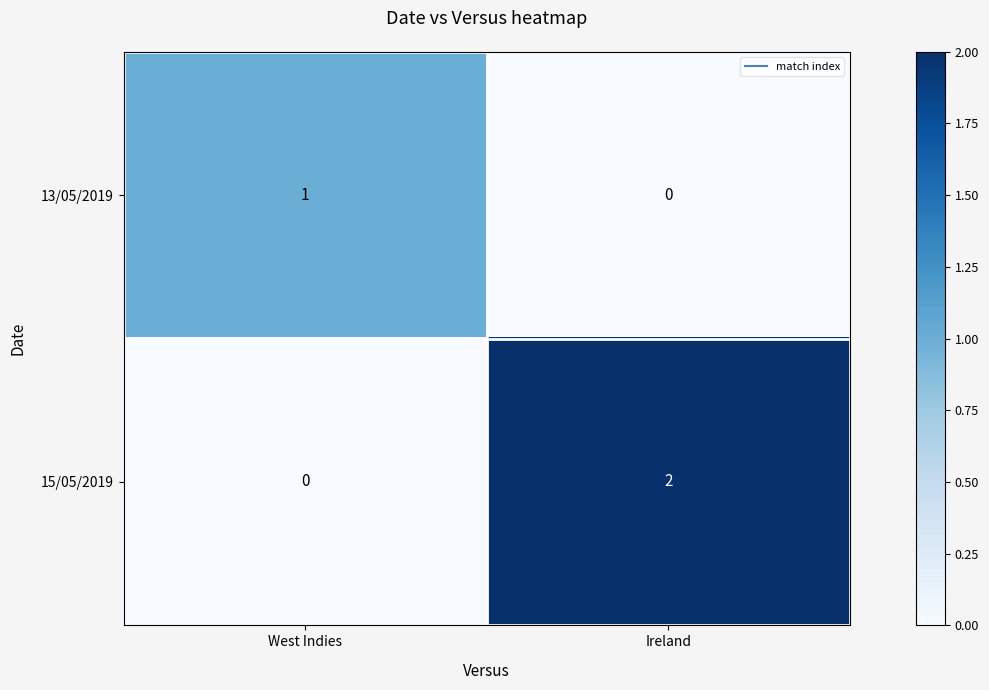

Which series changed the most between West Indies and Ireland?

15/05/2019